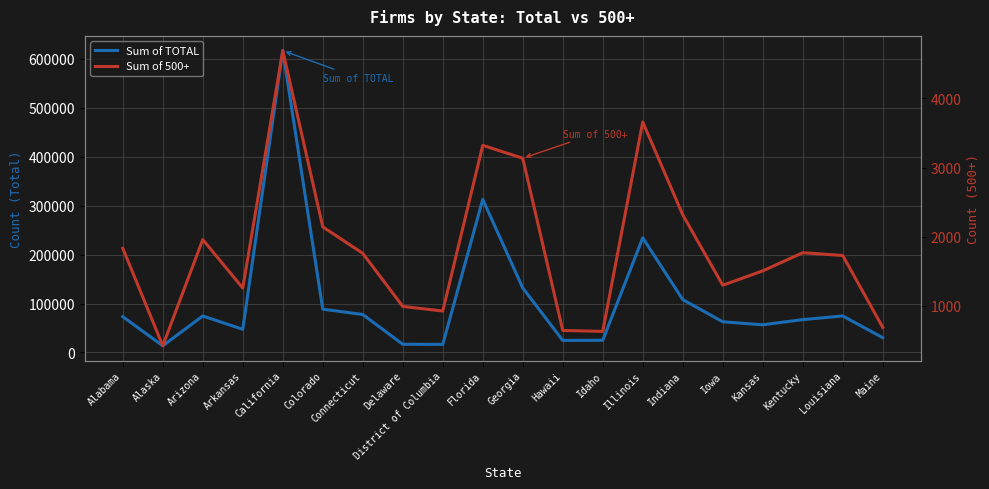

True or false: Sum of 500+ and Sum of TOTAL cross at least once.

False